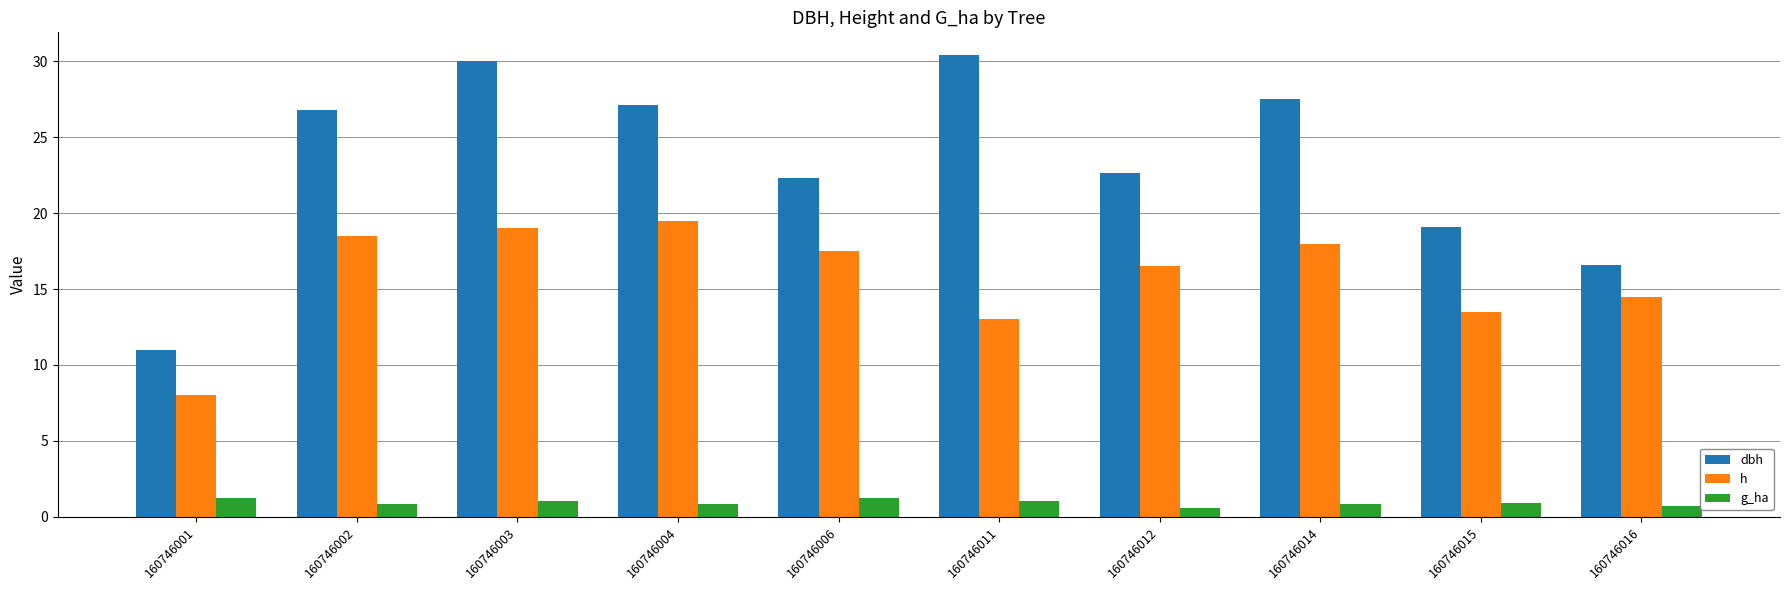

The dbh series shows 2.3 at 160746001. True or false?

False